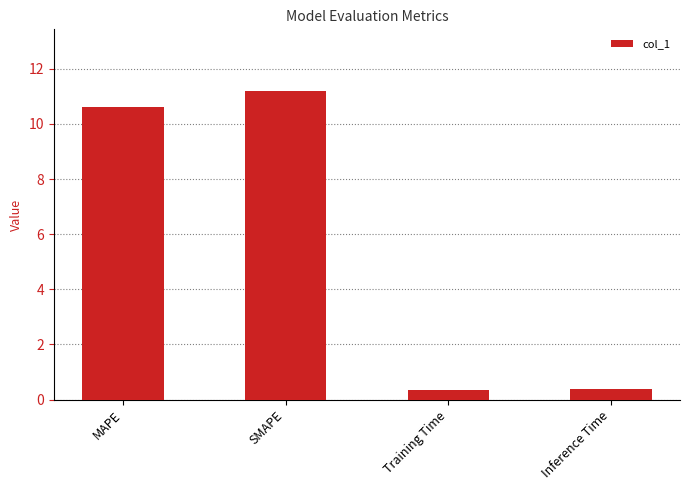

Reading left to right, transcribe all the data shown in this chart.

10.6	11.2	0.4	0.4